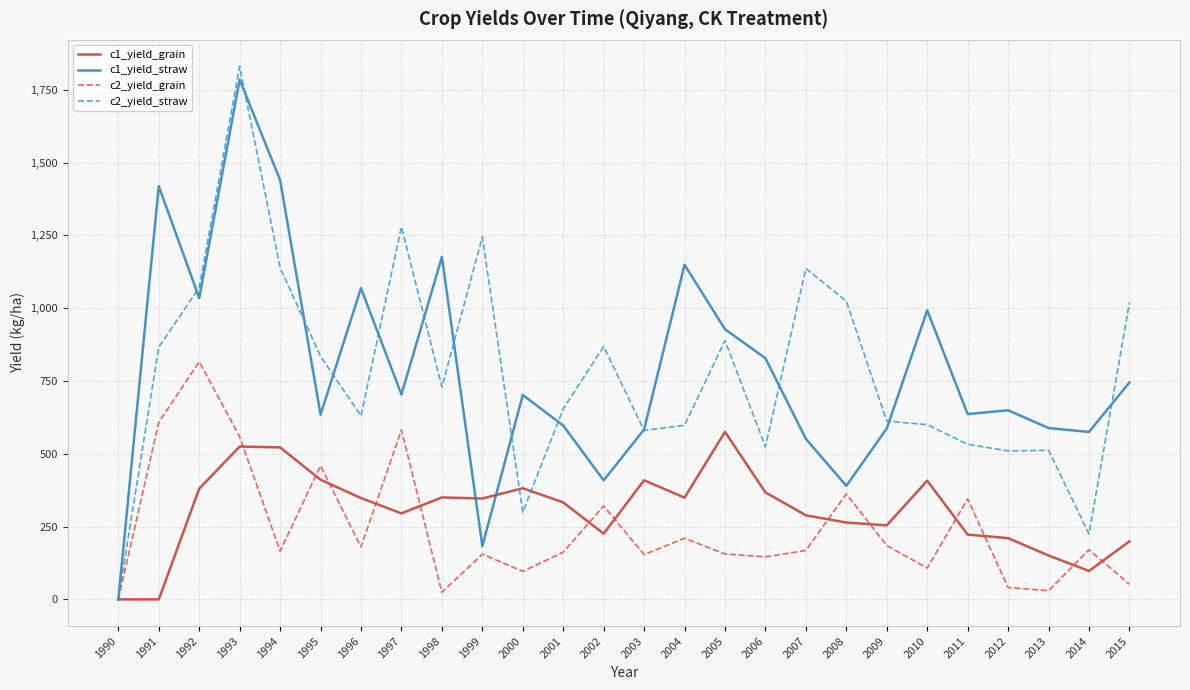

Count the number of data series in this chart.

4